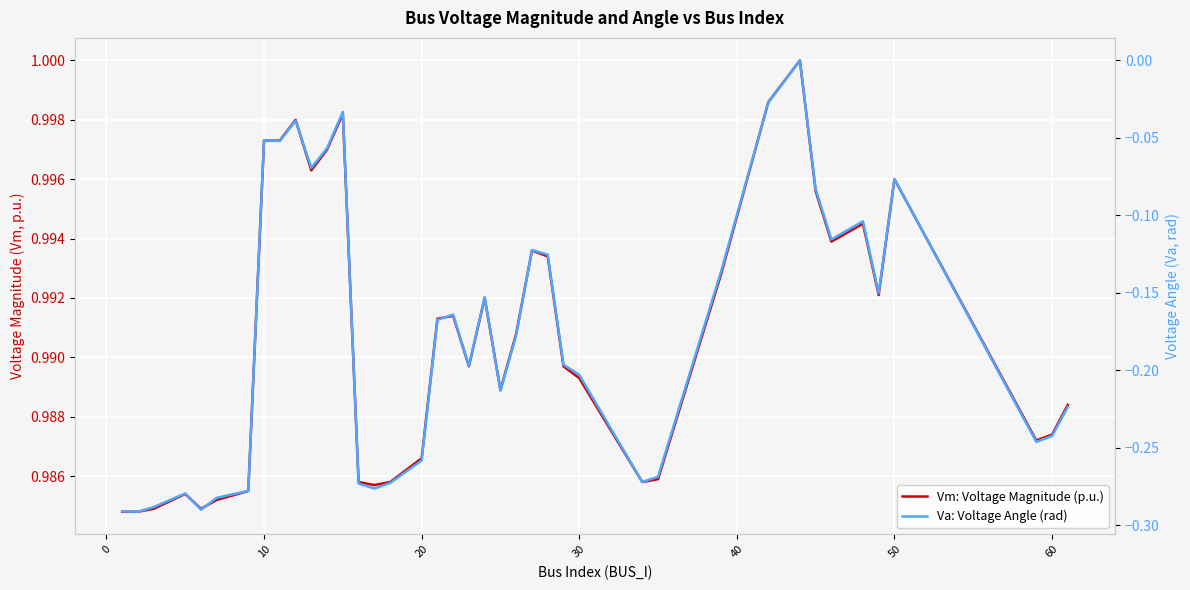

The Va: Voltage Angle (rad) series shows -0.4 at 13. True or false?

False